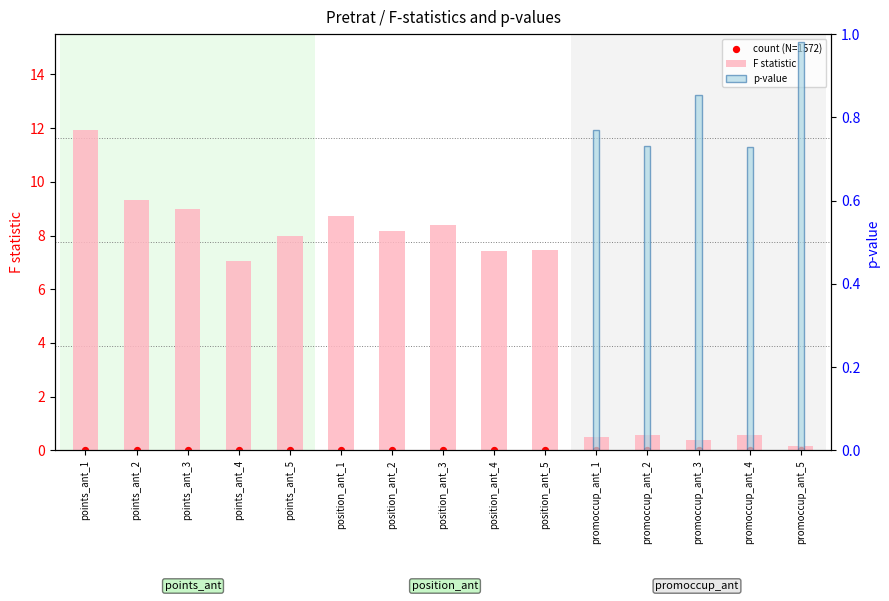

Which series contains the lowest Y value?

count (N=1572)